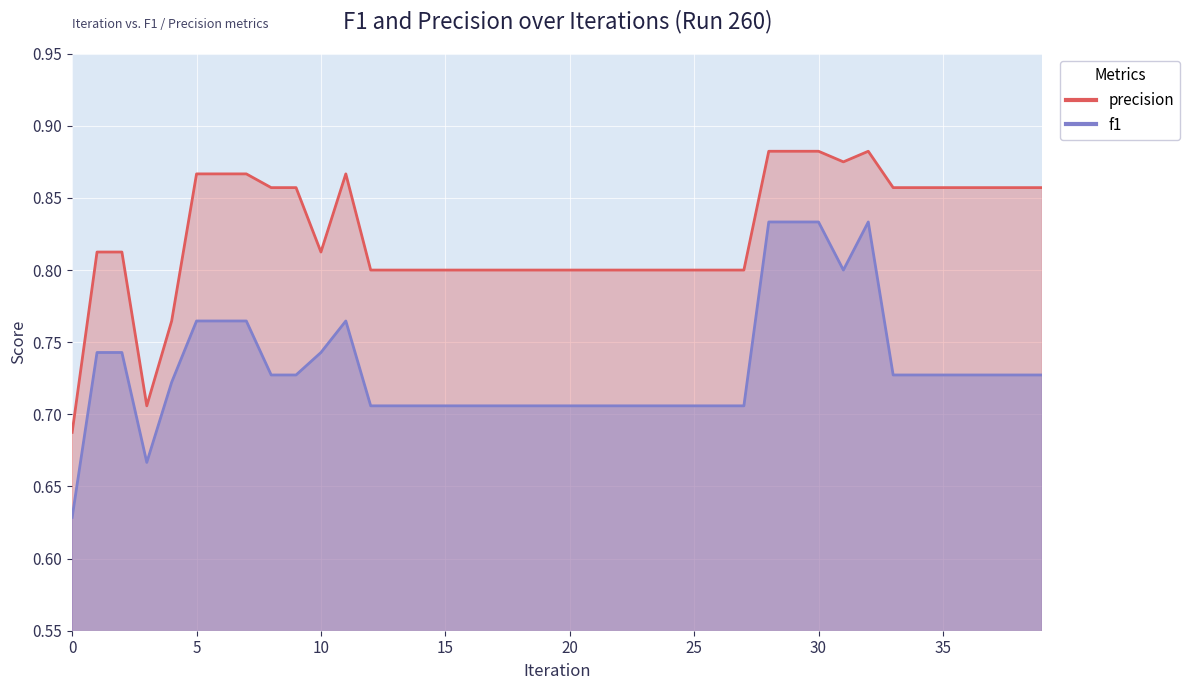

Does the chart display data point markers on the line(s)?

No